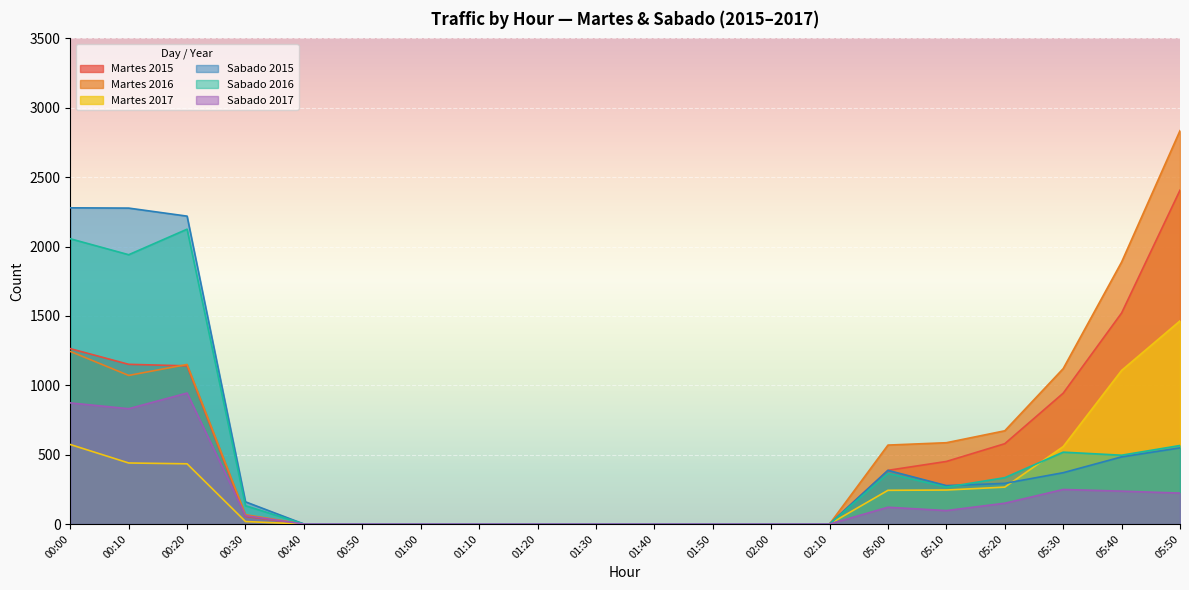

What is the label of the 19th point from the right?

00:10